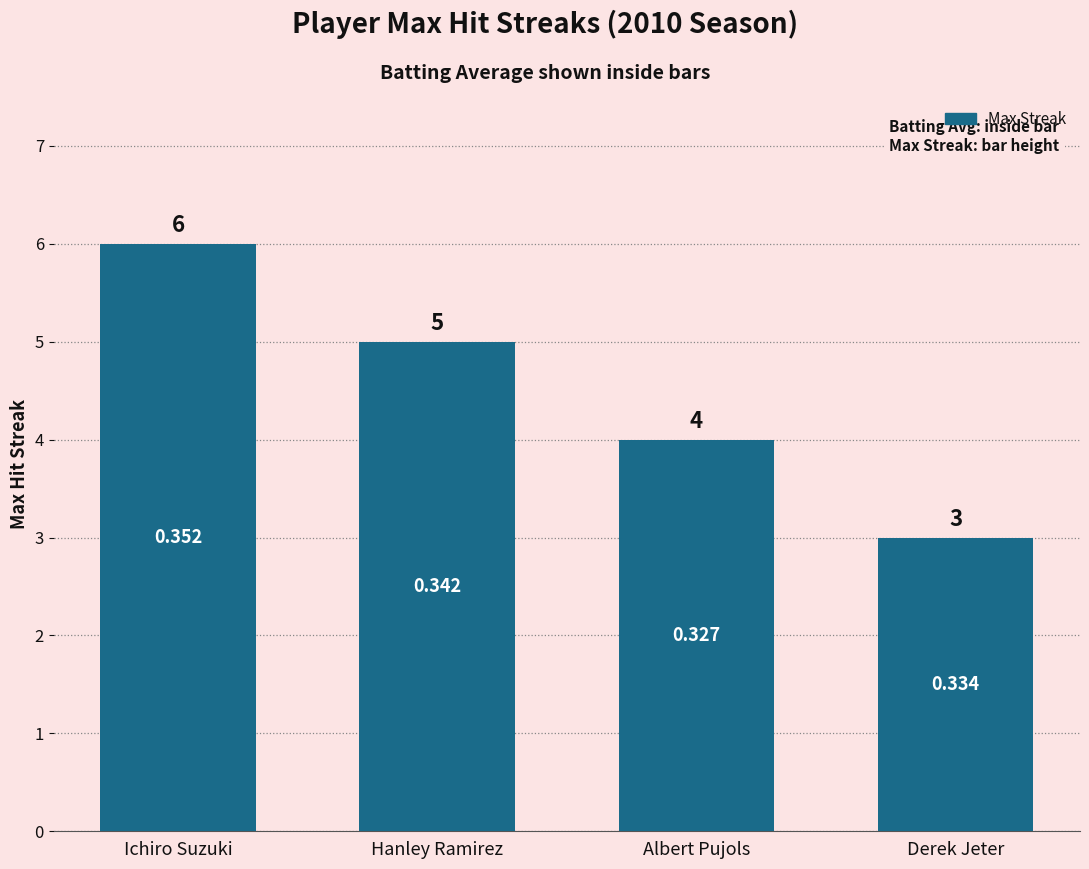

Approximately how many times larger is the value at Albert Pujols compared to Derek Jeter?

1.3